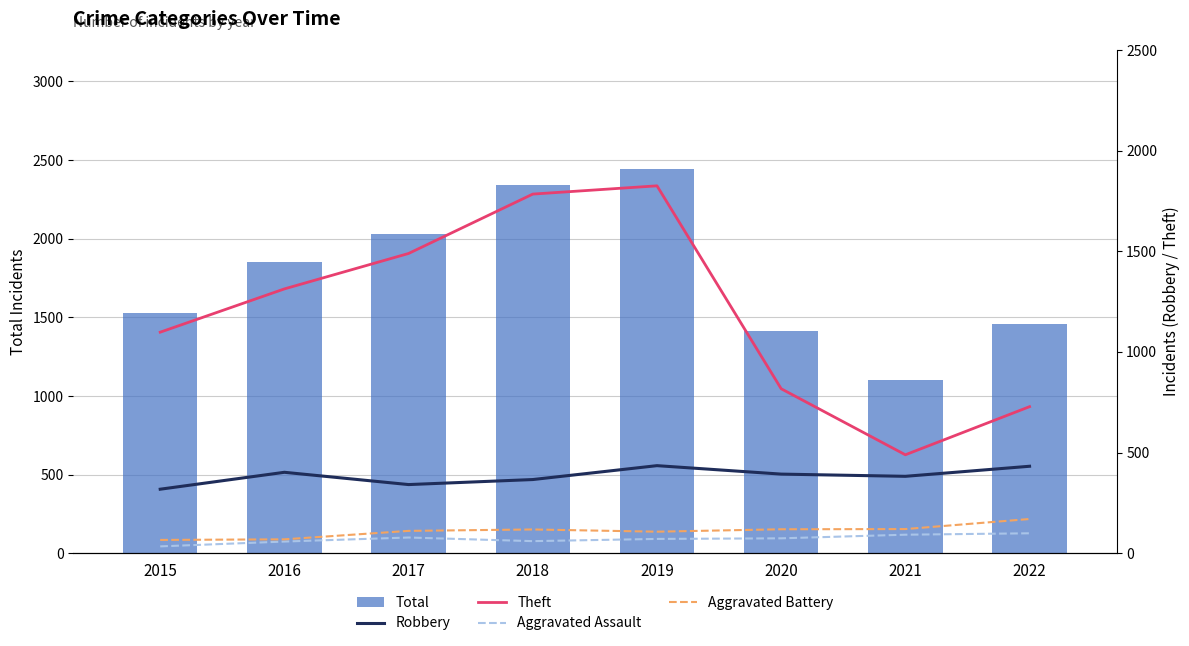

Is it true that Total equals 2340 at 2018?

True